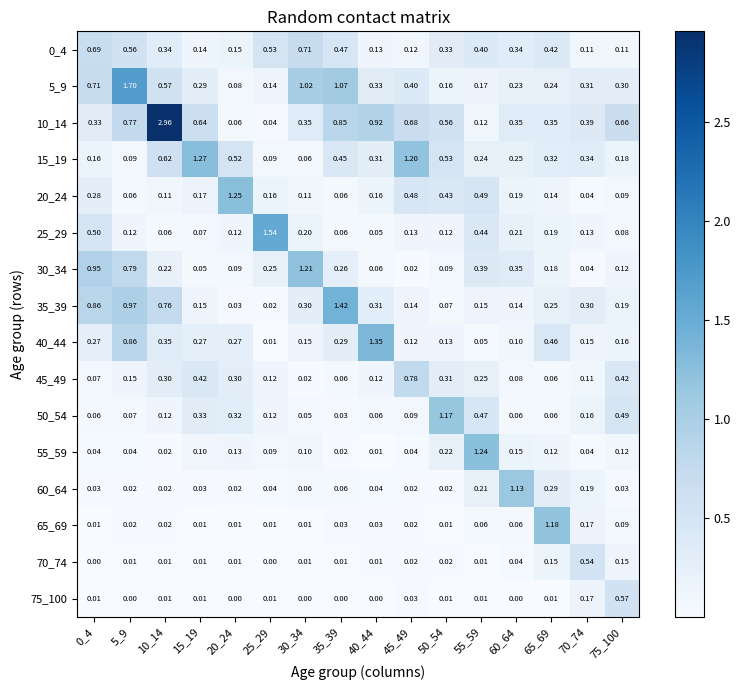

Is the value of 75_100 at 40_44 greater than the value of 15_19 at 25_29?

No